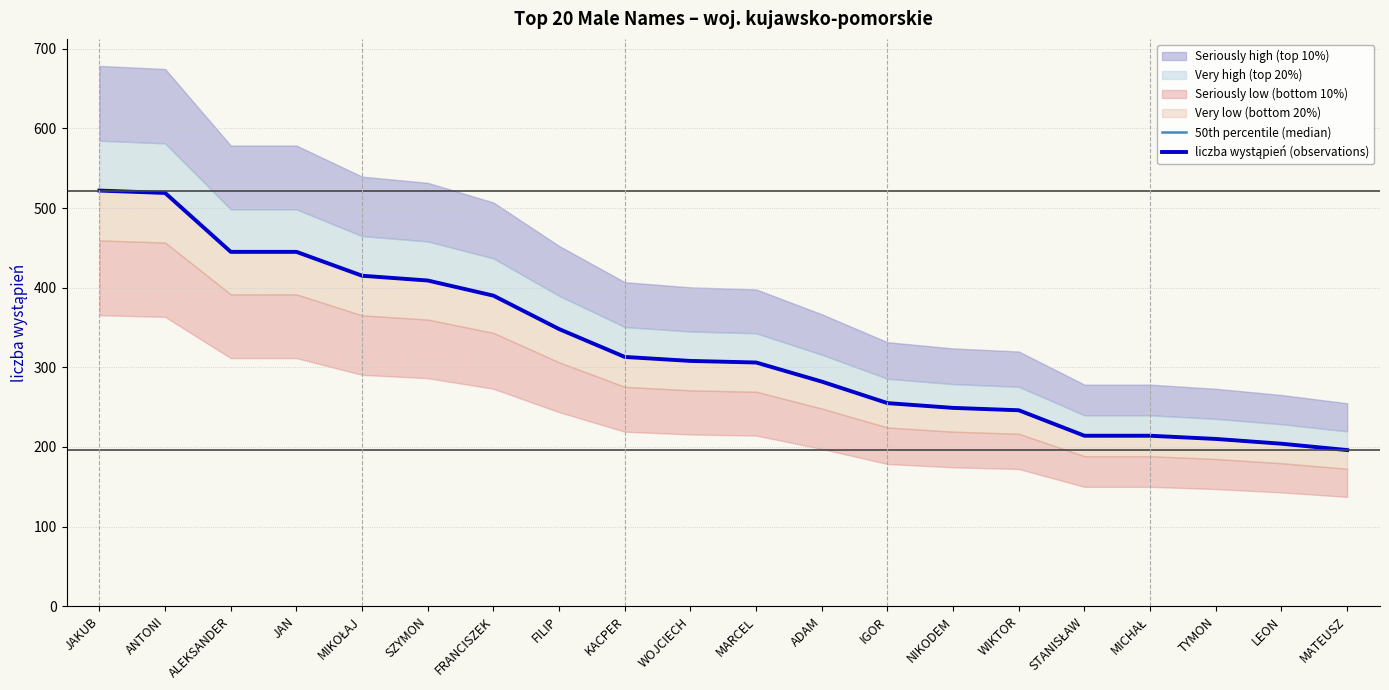

Reading left to right, extract all data points from this chart.

50th percentile (median): JAKUB=522	ANTONI=519	ALEKSANDER=445	JAN=445	MIKOŁAJ=415	SZYMON=409	FRANCISZEK=390	FILIP=348	KACPER=313	WOJCIECH=308	MARCEL=306	ADAM=282	IGOR=255	NIKODEM=249	WIKTOR=246	STANISŁAW=214	MICHAŁ=214	TYMON=210	LEON=204	MATEUSZ=196
liczba wystąpień (observations): JAKUB=522	ANTONI=519	ALEKSANDER=445	JAN=445	MIKOŁAJ=415	SZYMON=409	FRANCISZEK=390	FILIP=348	KACPER=313	WOJCIECH=308	MARCEL=306	ADAM=282	IGOR=255	NIKODEM=249	WIKTOR=246	STANISŁAW=214	MICHAŁ=214	TYMON=210	LEON=204	MATEUSZ=196